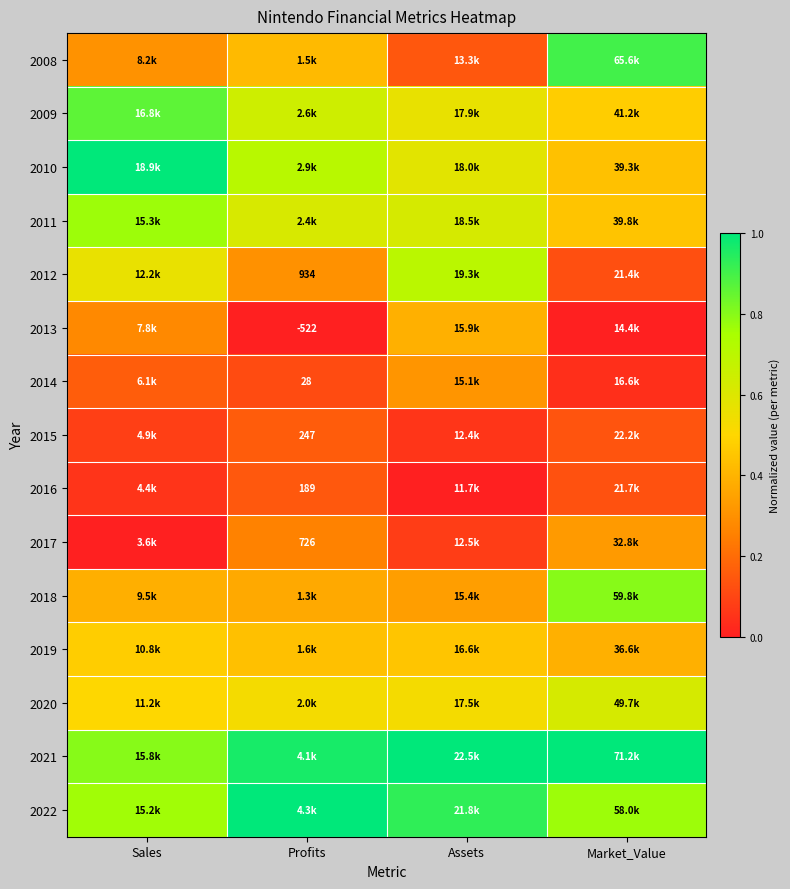

At Profits, list the series in order from smallest to largest.

2013, 2014, 2016, 2015, 2017, 2012, 2018, 2008, 2019, 2020, 2011, 2009, 2010, 2021, 2022